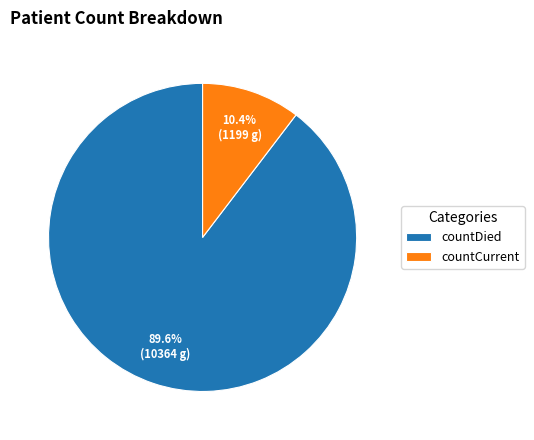

How many slices are in this pie chart?

2